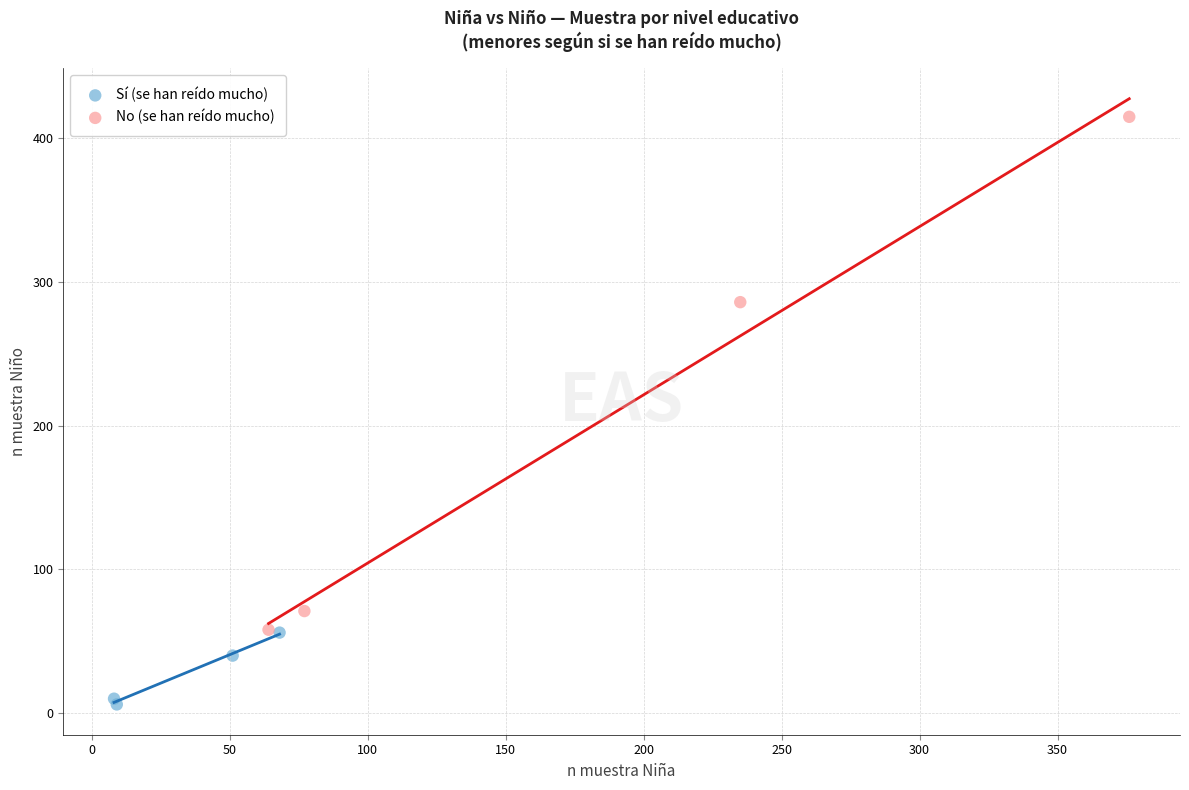

Which series has the largest Y range (max minus min)?

No (se han reído mucho)